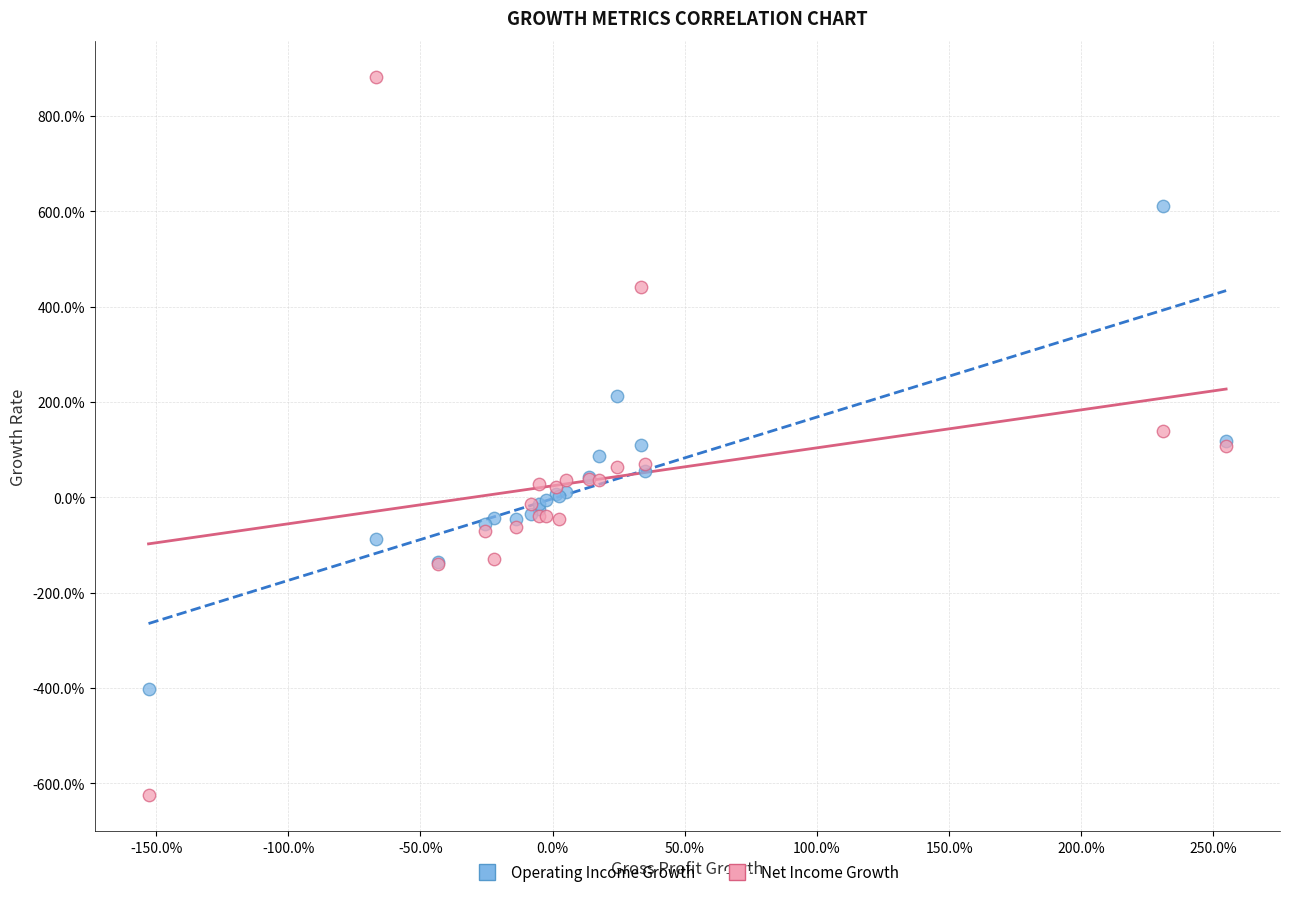

What are all the series names shown in the legend?

Operating Income Growth, Net Income Growth